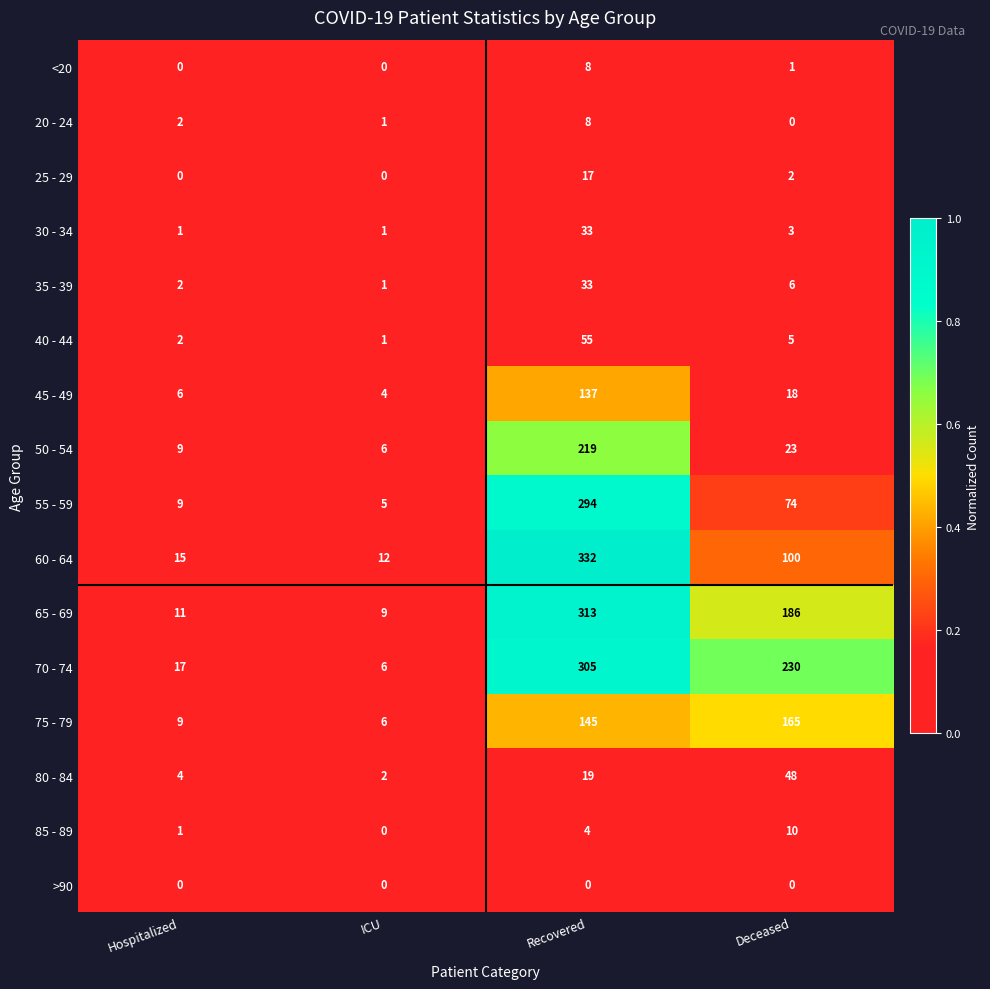

At which category does the chart reach its peak across all series?

Recovered